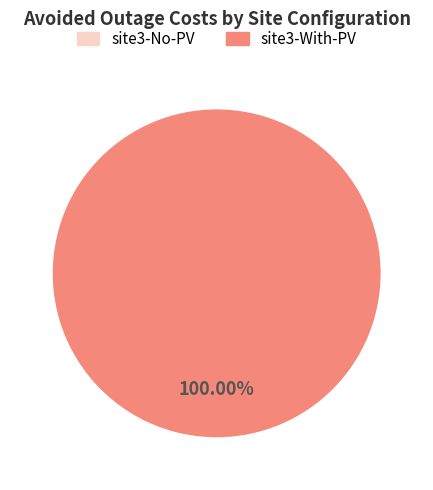

What is the majority slice?

site3-With-PV